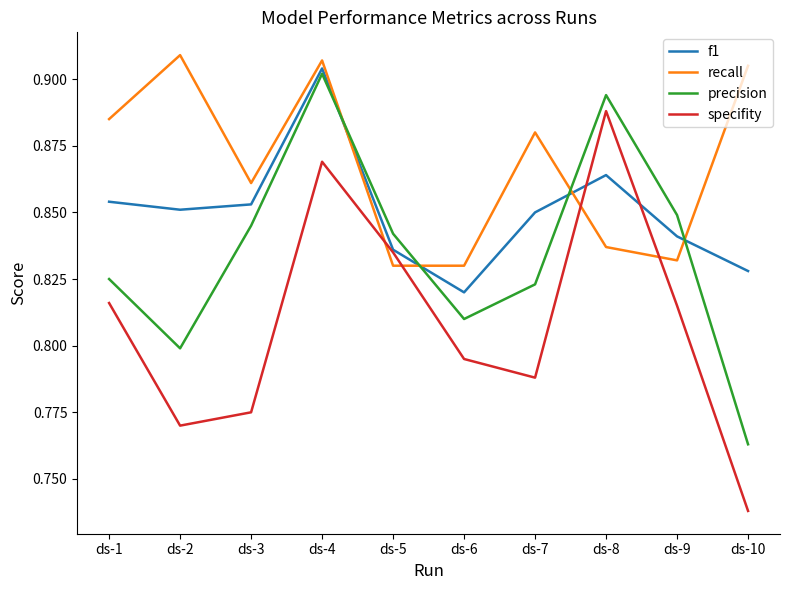

What is the sum of the recall values at ds-9 and ds-4?

1.7